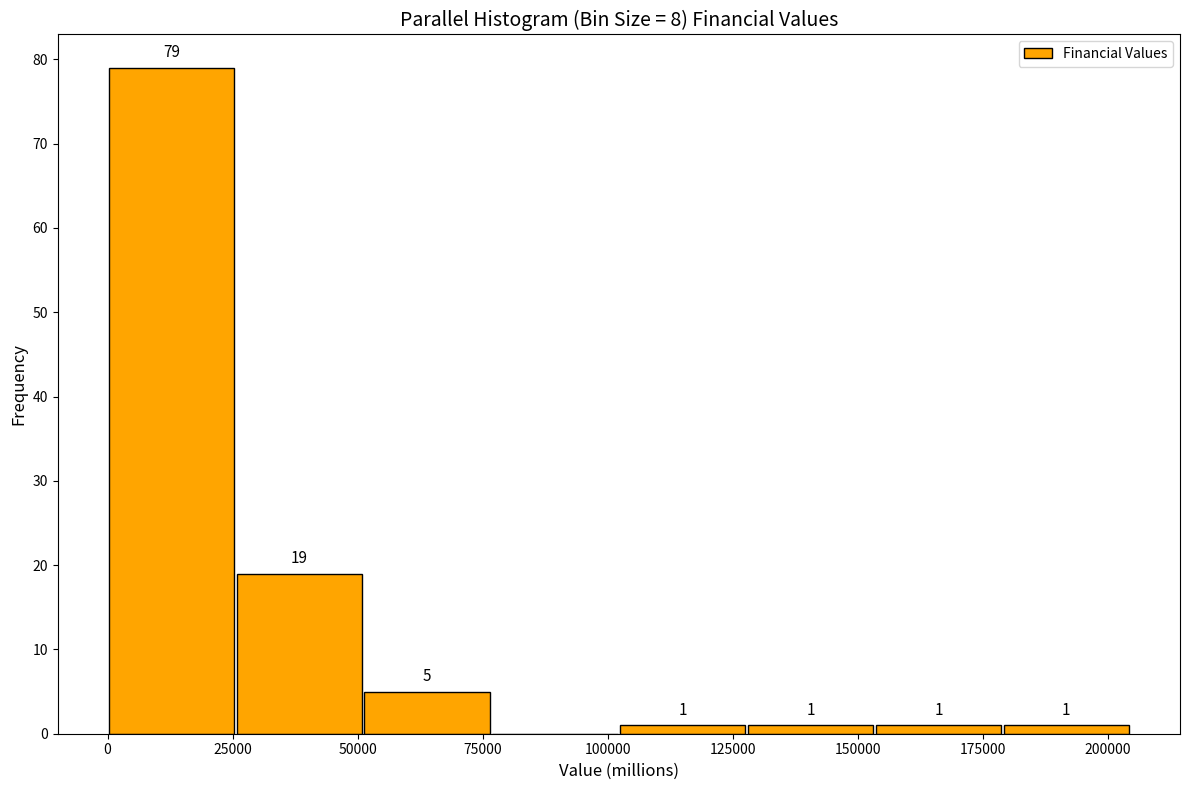

Over which range of the x-axis is the bar tallest?

0 to 25000